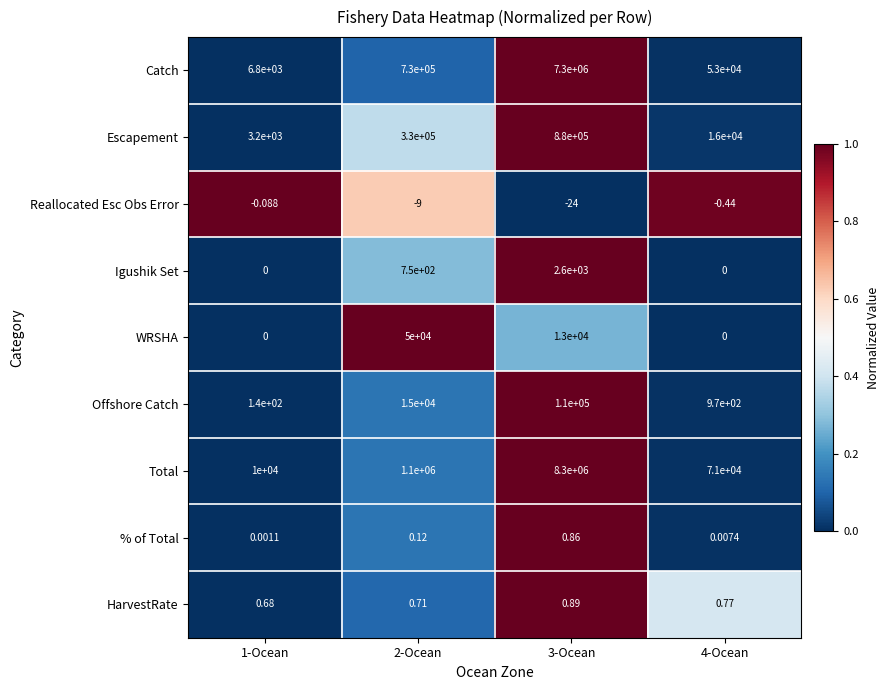

Rank the series by their maximum value, from highest to lowest.

Total, Catch, Escapement, Offshore Catch, WRSHA, Igushik Set, HarvestRate, % of Total, Reallocated Esc Obs Error